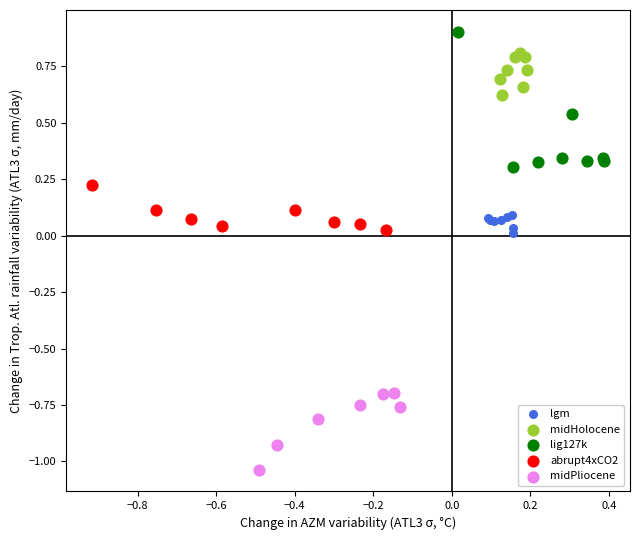

Which series reaches the minimum Y coordinate?

midPliocene